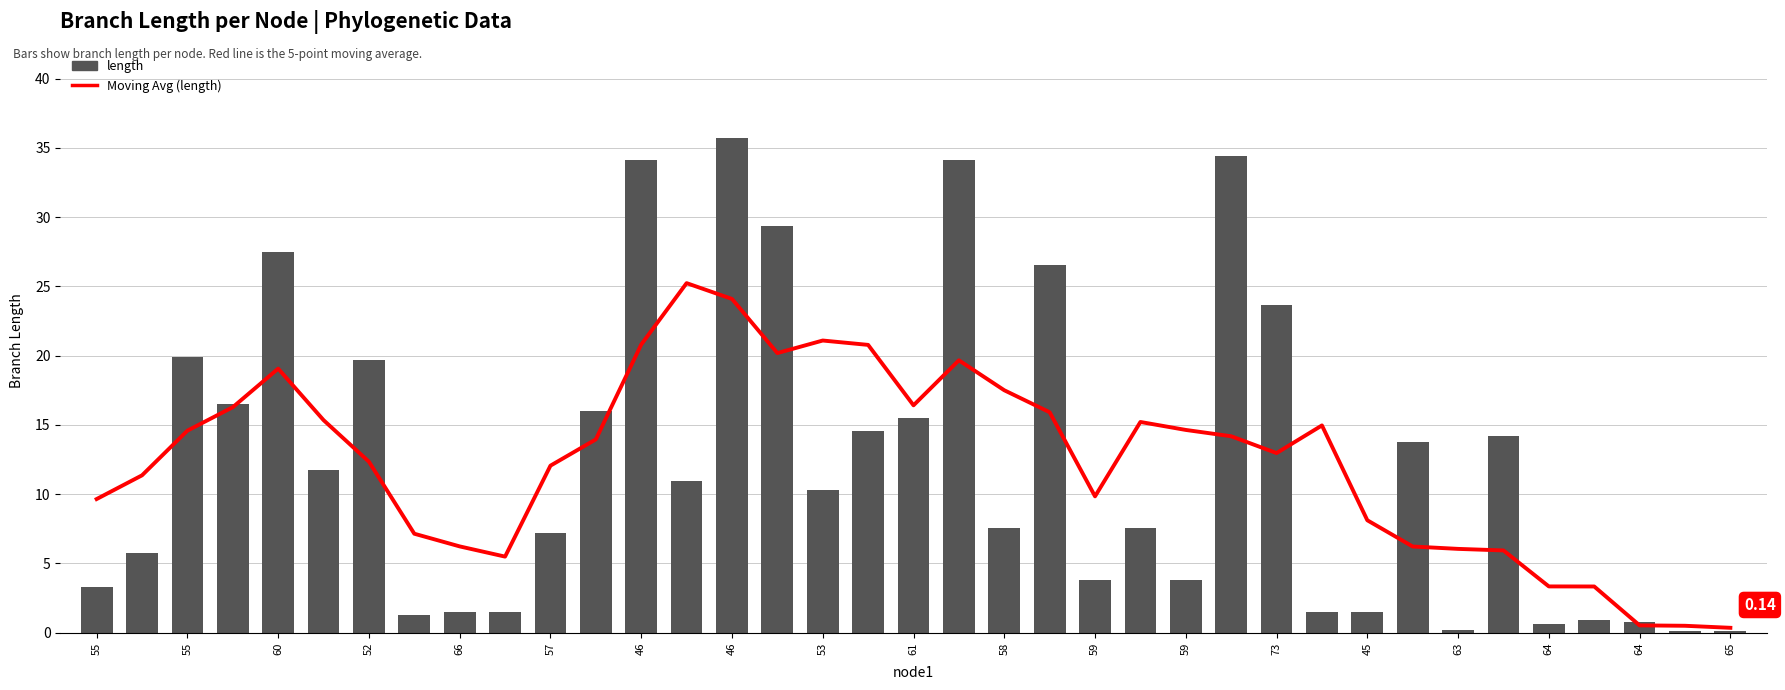

Is it true that length equals 40.9 at 73?

False